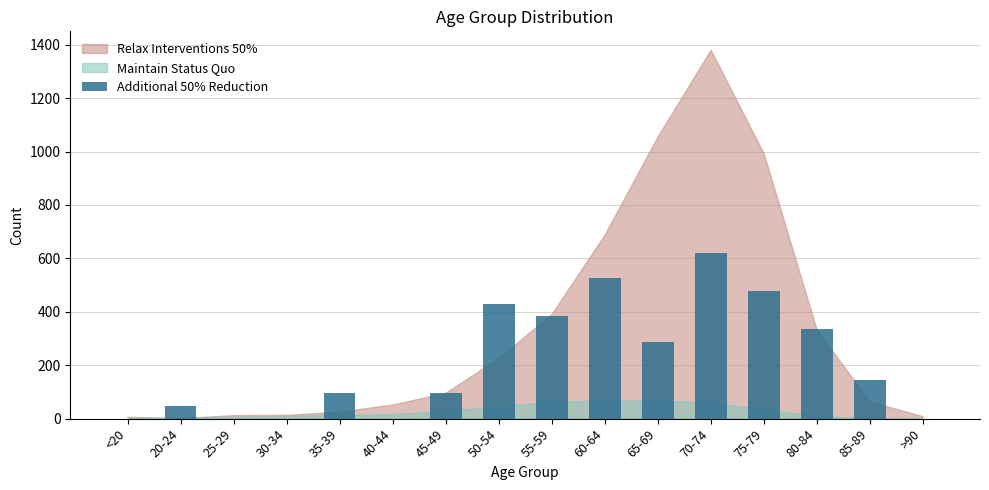

The value at 20-24 is 47.8. True or false?

True